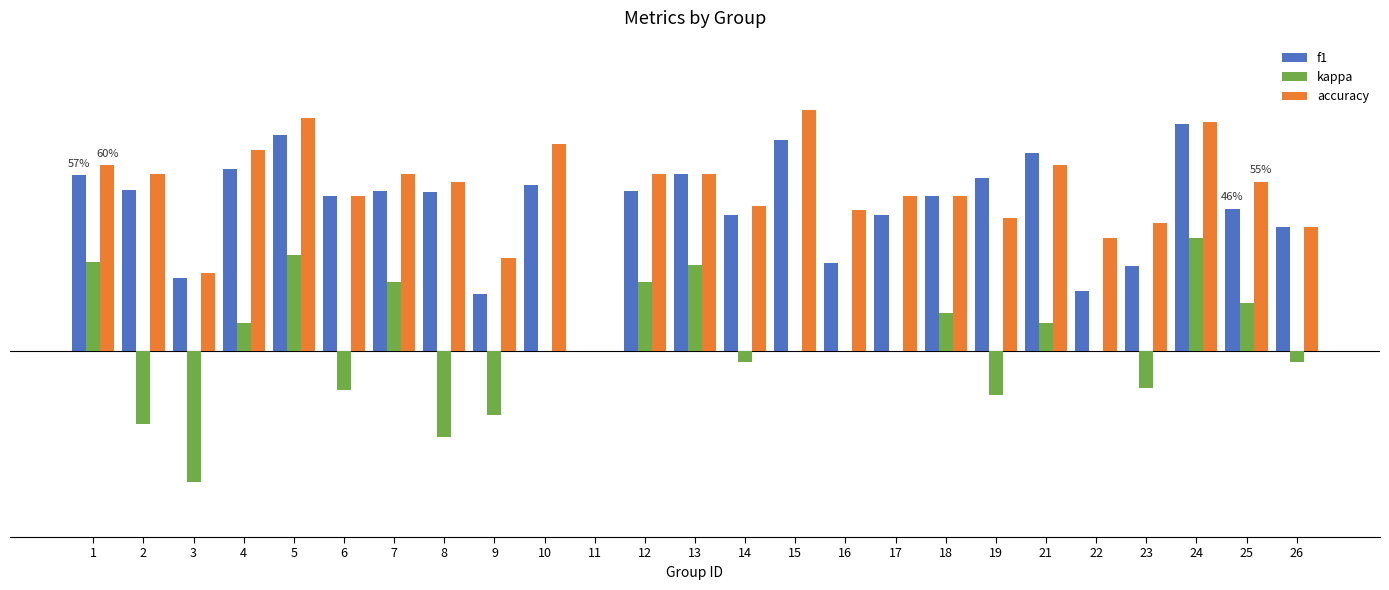

What are all the series names shown in the legend?

f1, kappa, accuracy